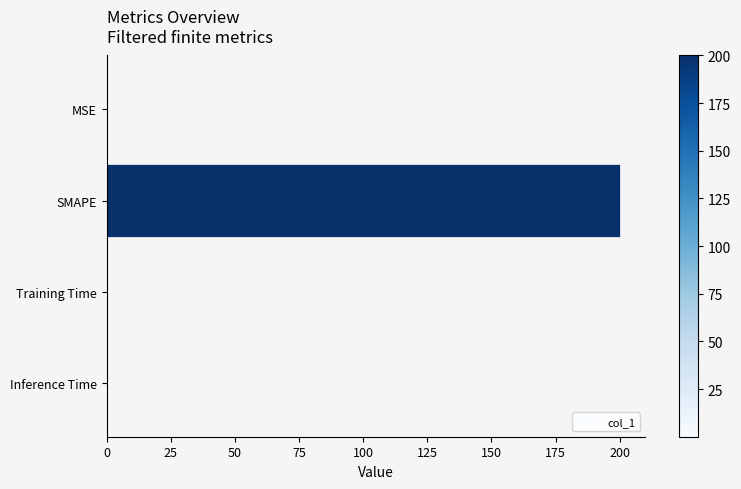

What is the sum of all values?

200.0